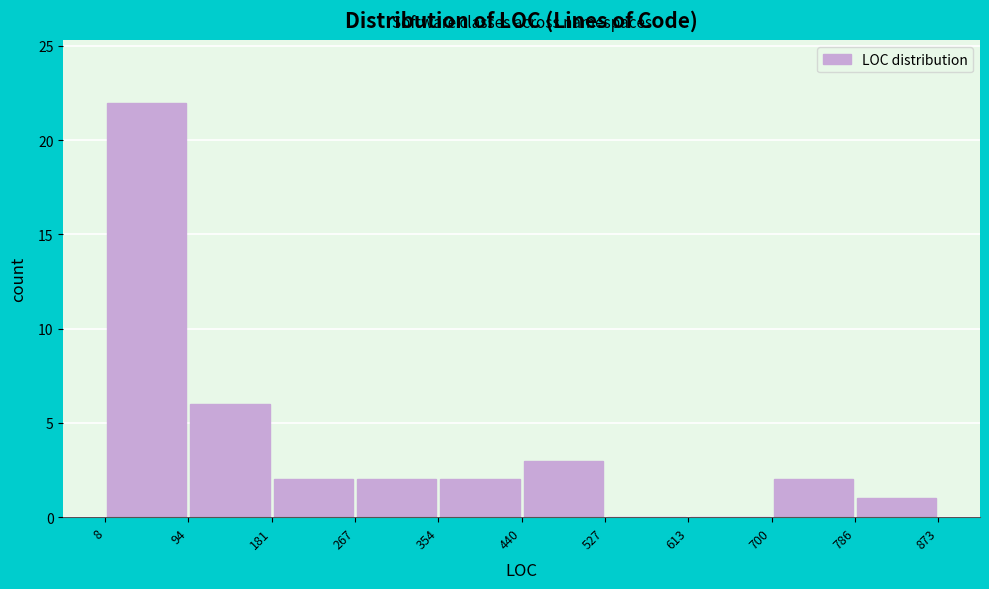

Reading left to right, list every bar in this chart as the range it spans on the x-axis followed by its height. The values are not printed on the chart, so give them approximately, as read against the axis.

8 to 94: 22
94 to 181: 6
181 to 267: 2
267 to 354: 2
354 to 440: 2
440 to 527: 3
527 to 613: 0
613 to 700: 0
700 to 786: 2
786 to 873: 1